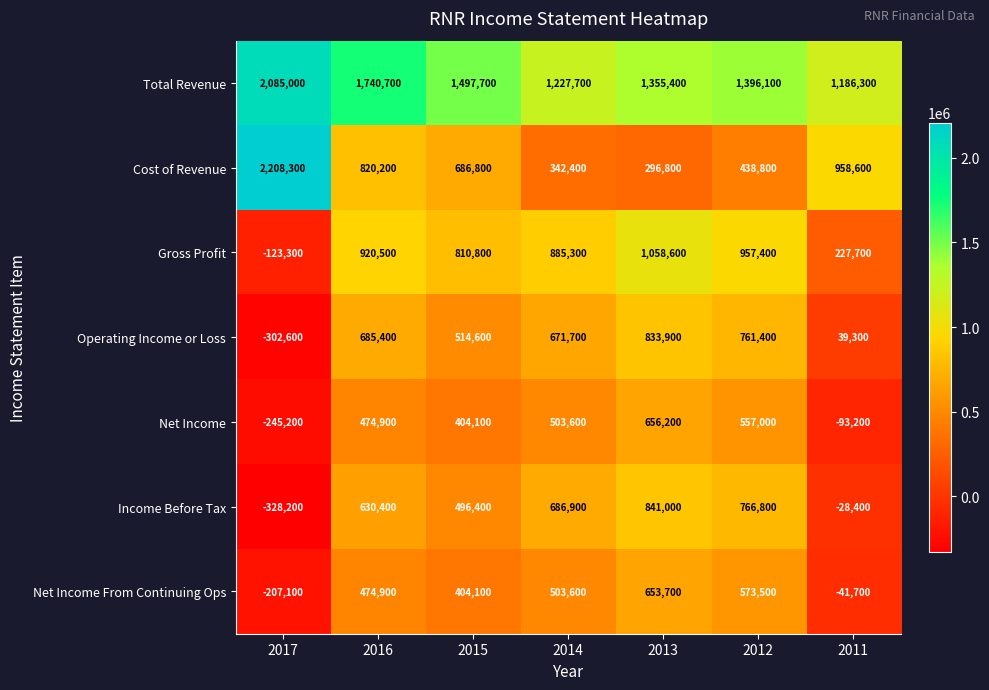

Rank the series by their maximum value, from highest to lowest.

Cost of Revenue, Total Revenue, Gross Profit, Income Before Tax, Operating Income or Loss, Net Income, Net Income From Continuing Ops